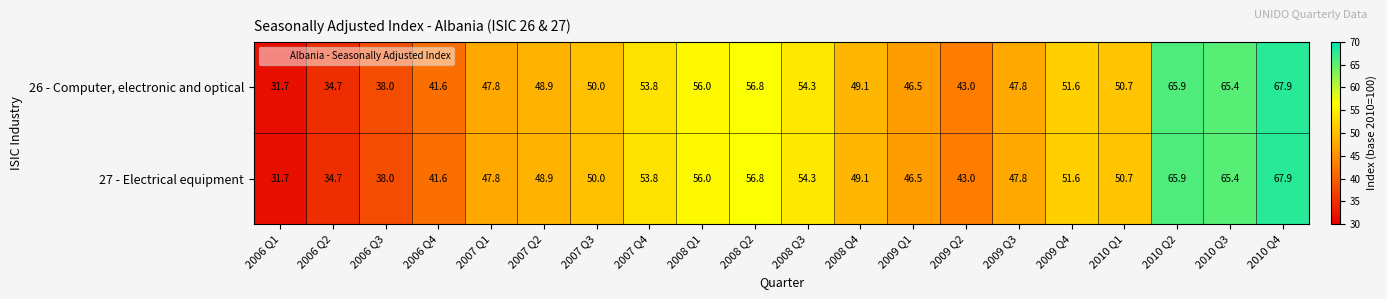

At how many categories does at least one series exceed 47?

14